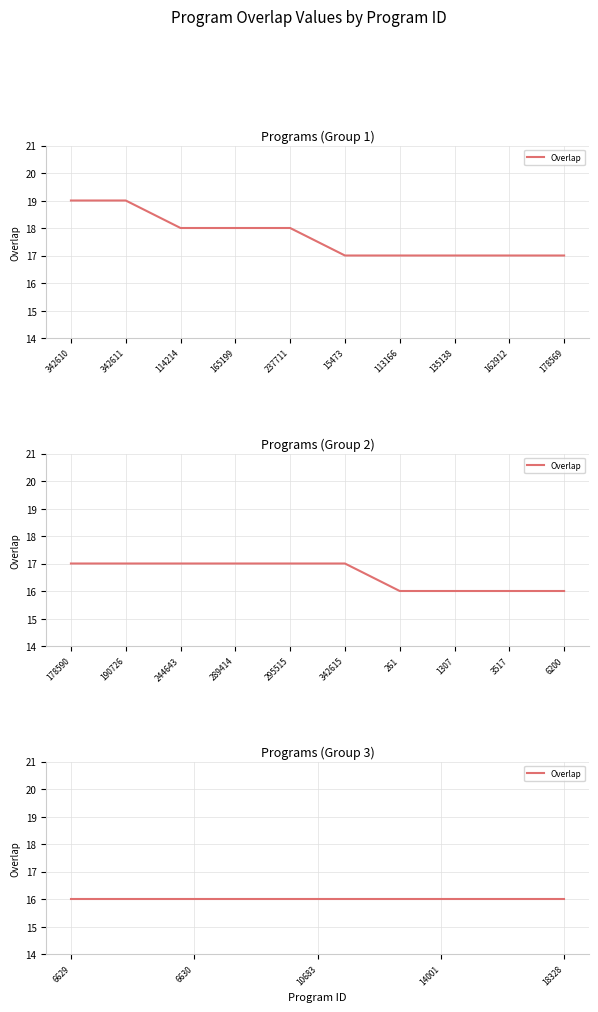

Is it true that the value at 190726 is 9?

False